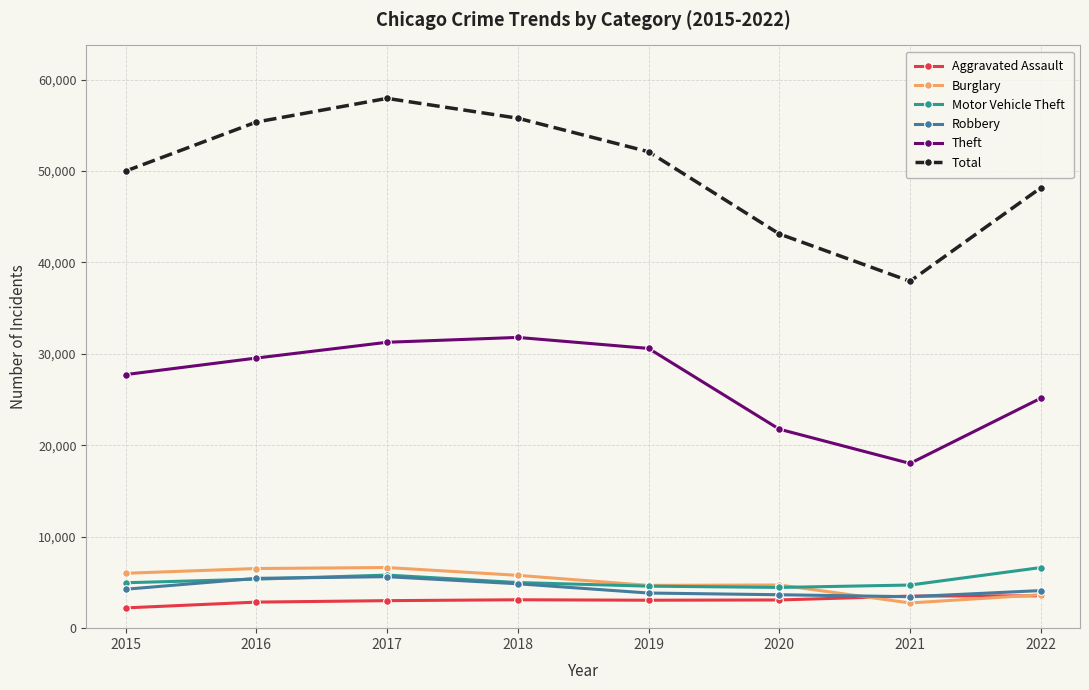

Which label corresponds to the smallest value in the chart?

2015